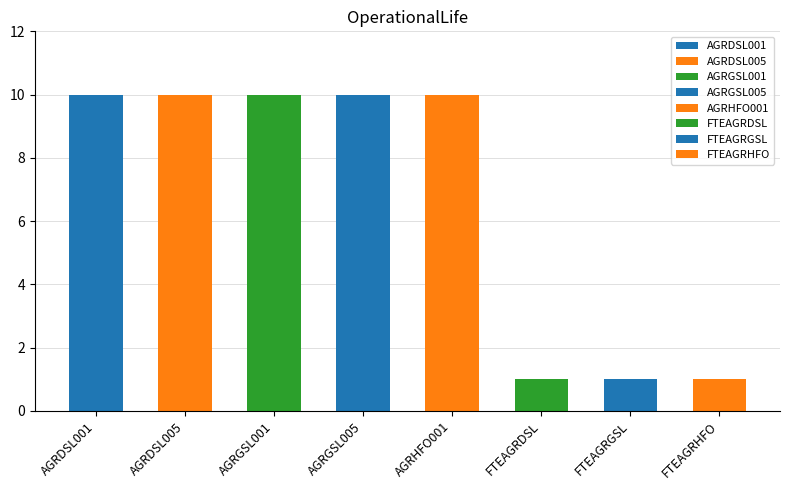

What is the sum of the values at AGRGSL001 and AGRDSL001?

20